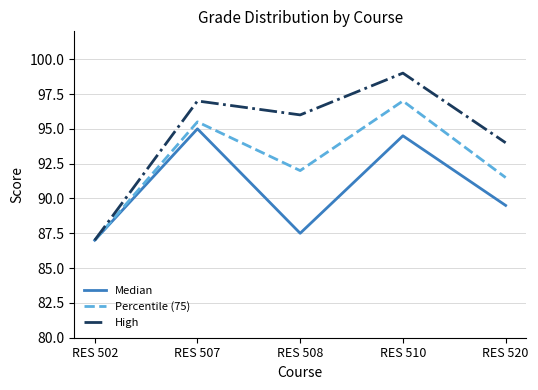

Is it true that Median equals 60.6 at RES 520?

False